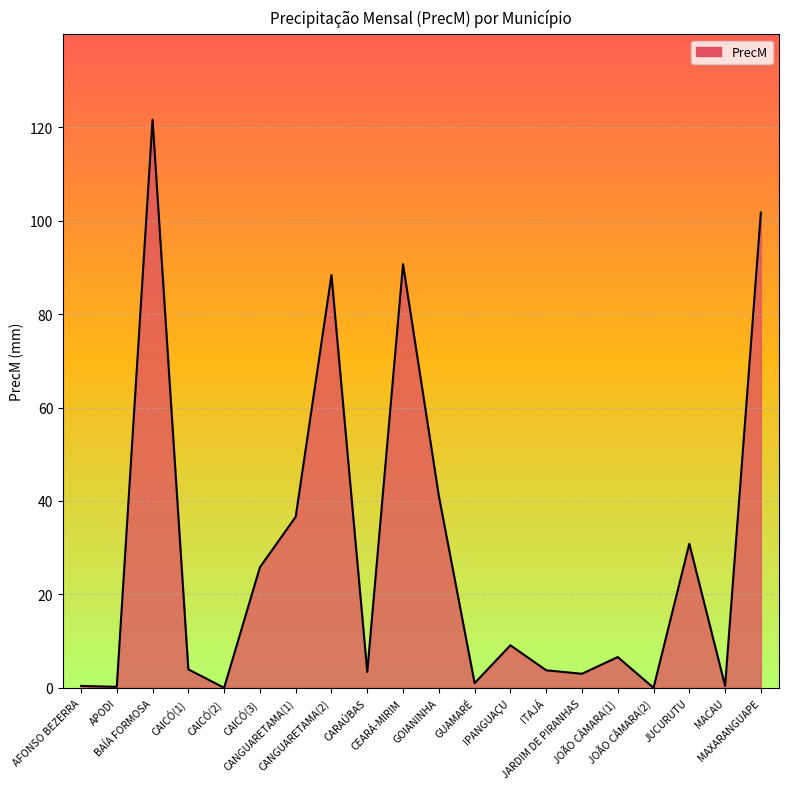

How many values are below 6?

10